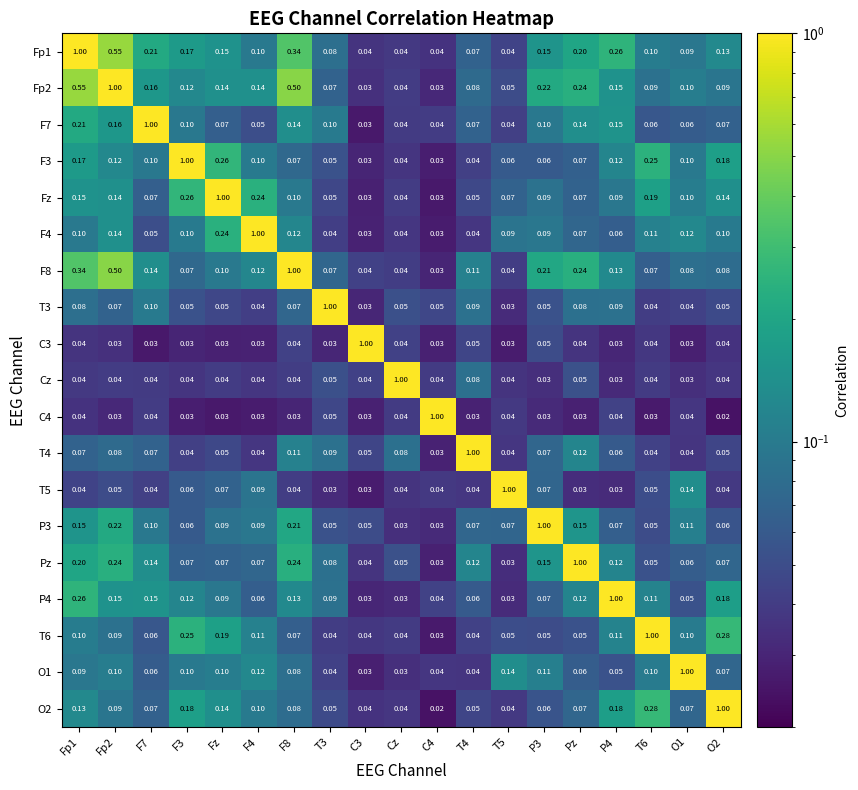

Is the value of Fz at C3 greater than the value of F7 at O1?

No